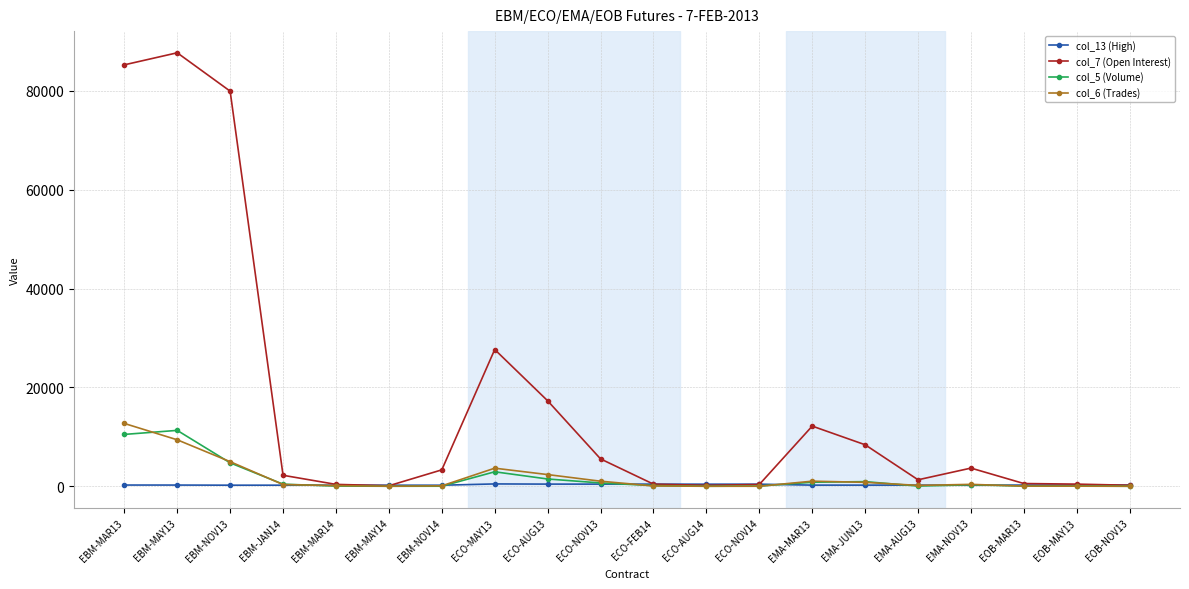

Which category has the highest value in the col_7 (Open Interest) series?

EBM-MAY13